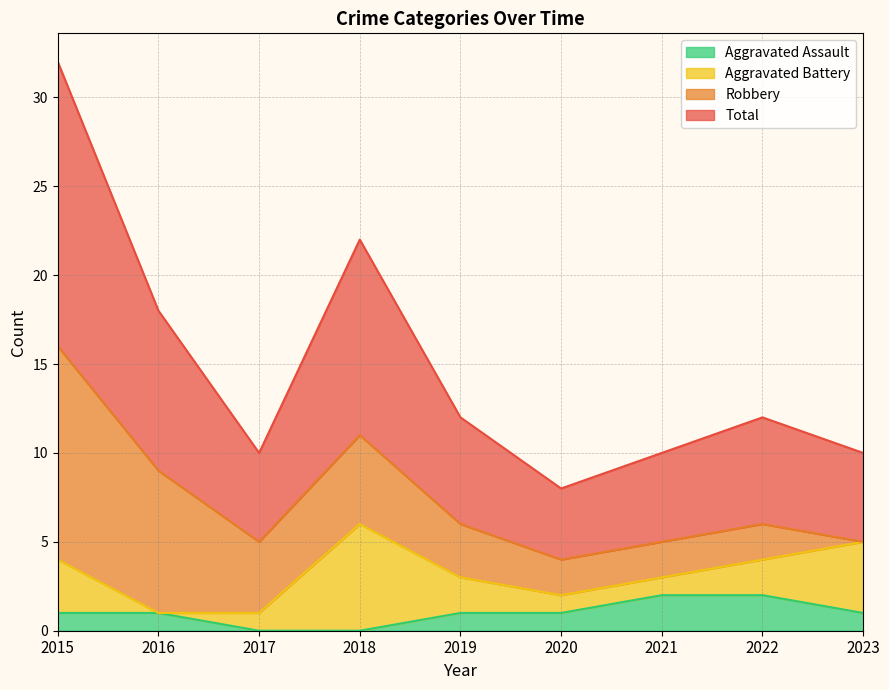

Is it true that Aggravated Assault equals 2 at 2021?

True